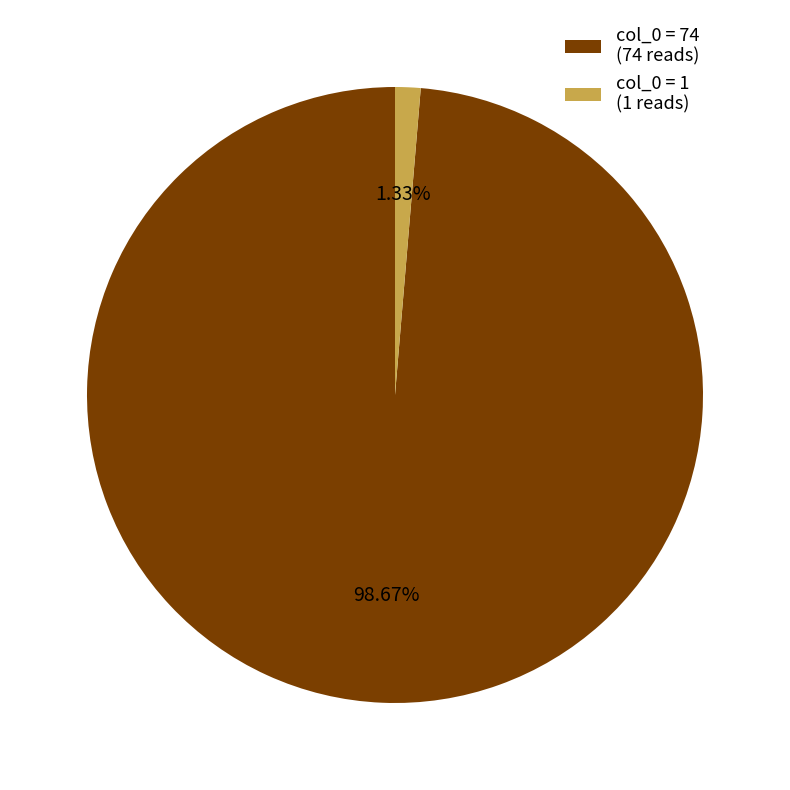

To the nearest percent, what is the average slice percentage?

50%